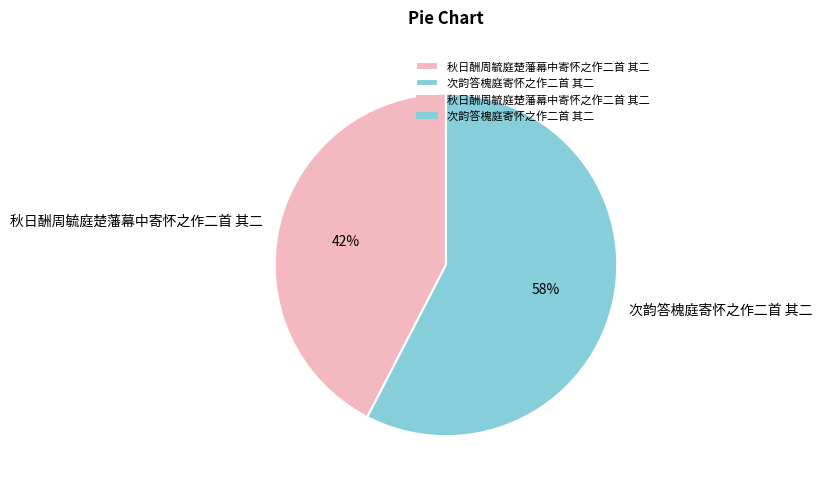

What is the largest slice in the pie chart?

次韵答槐庭寄怀之作二首 其二